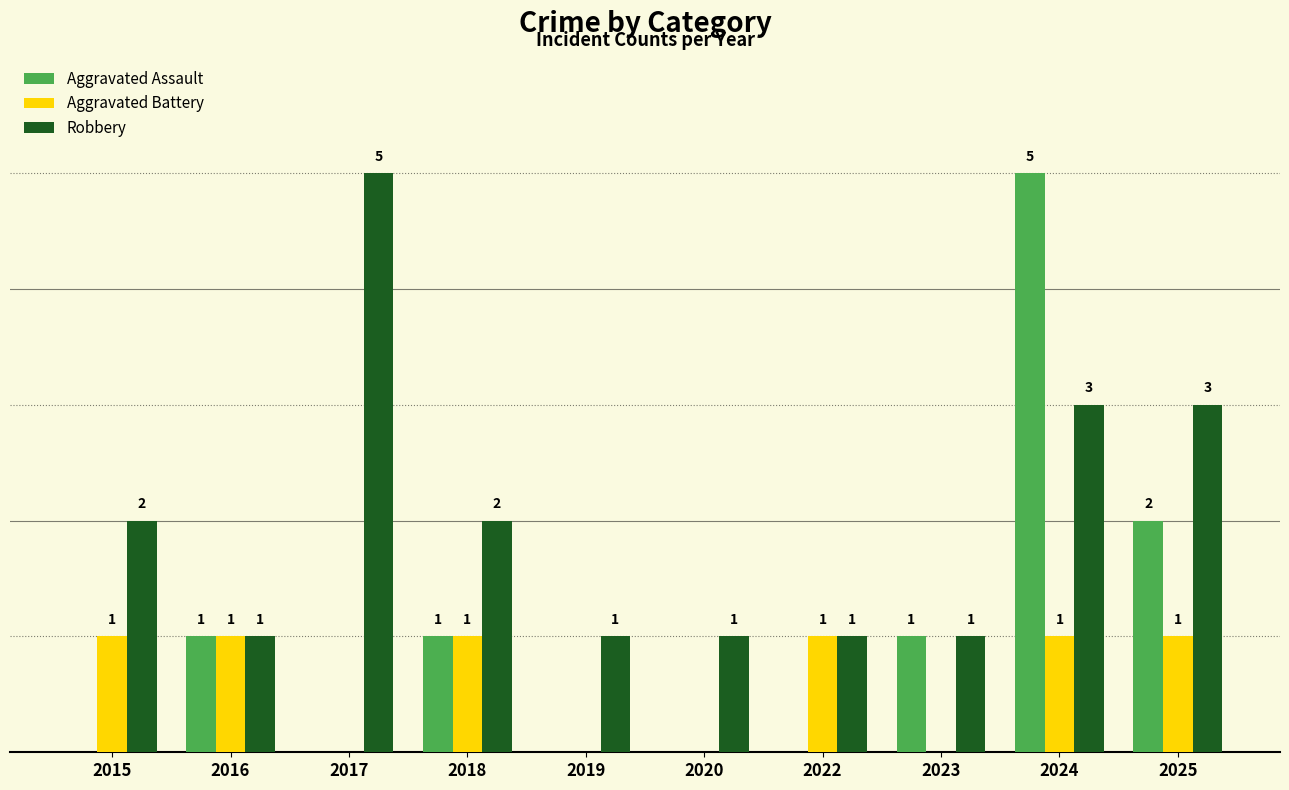

Between 2023 and 2024, which series saw the biggest shift?

Aggravated Assault